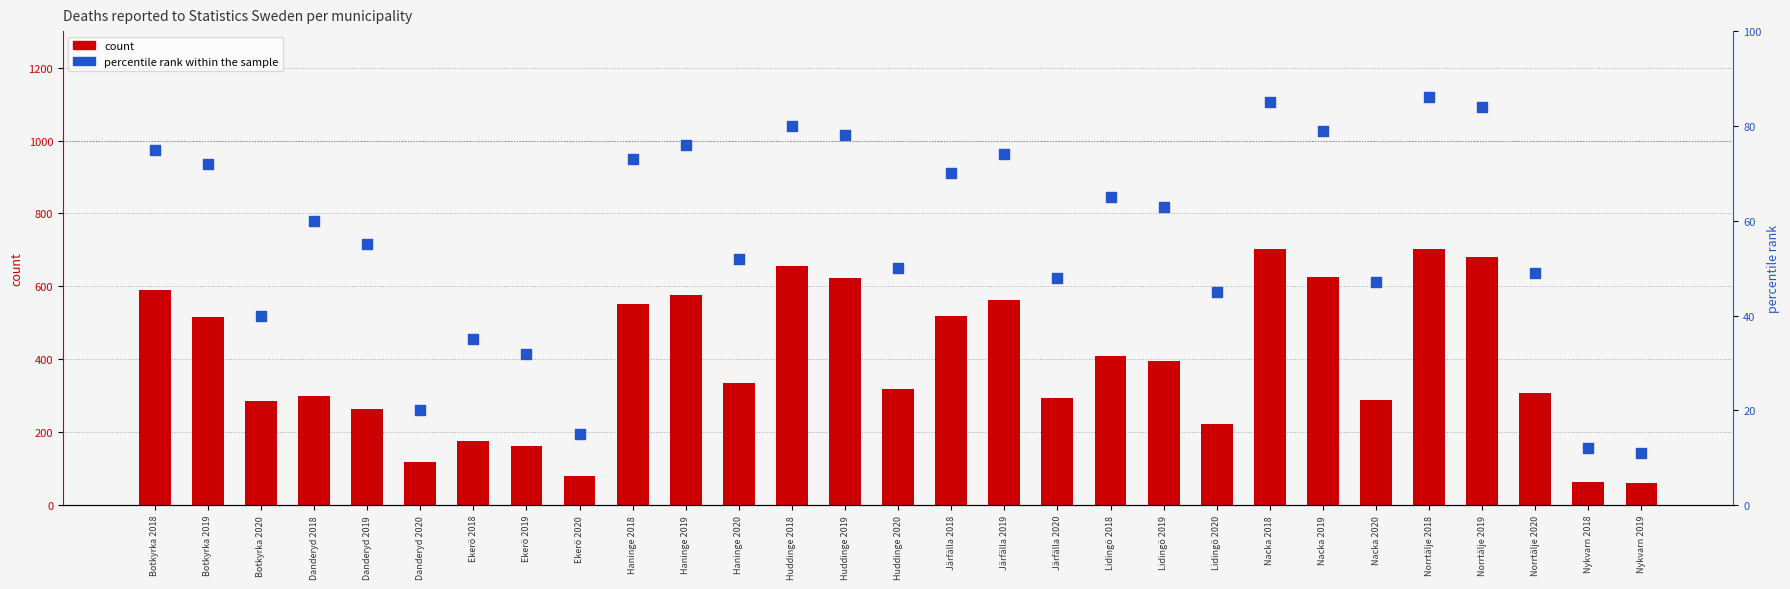

Which series contains the highest Y value?

count